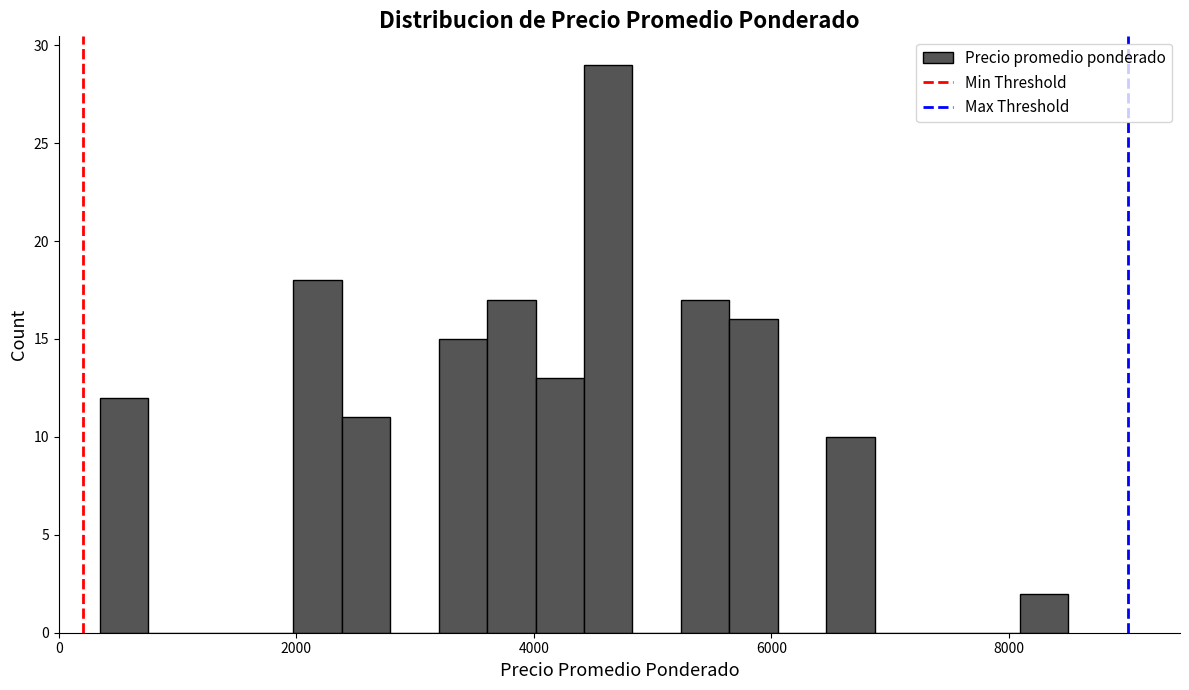

Around what value on the x-axis is the tallest bar? Give the approximate position of its centre, as read against the axis.

4600